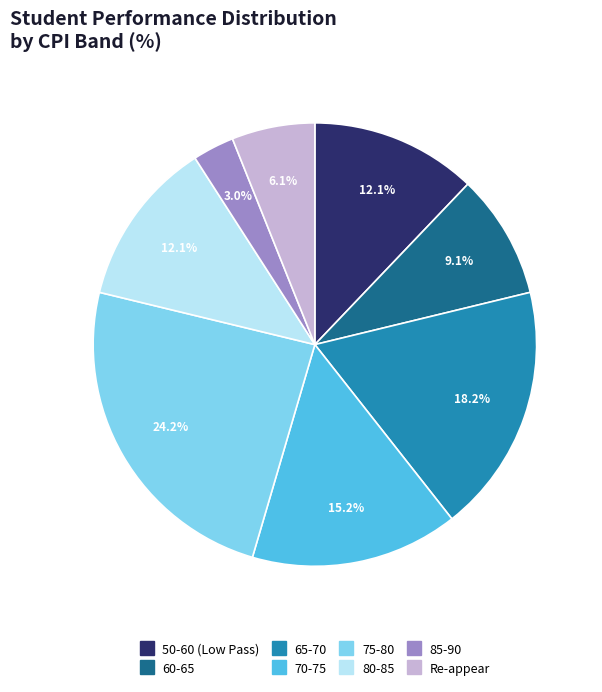

What is the smallest slice in the pie chart?

85-90